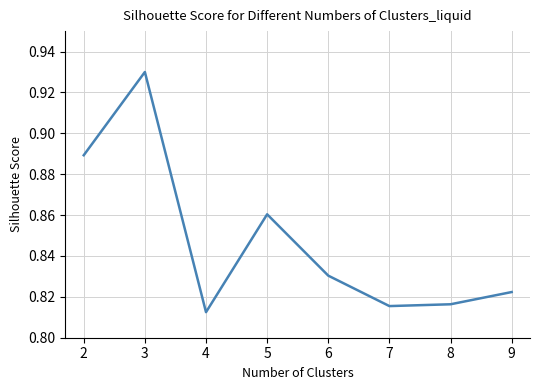

What is the sum of all values?

6.8